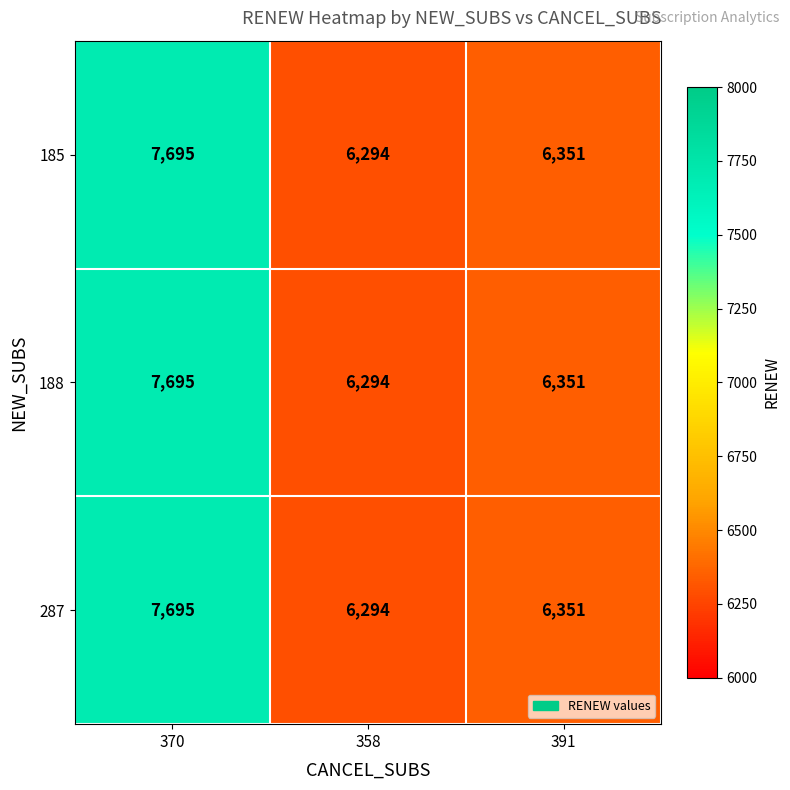

Where is 185 nearest to the value 6994?

391